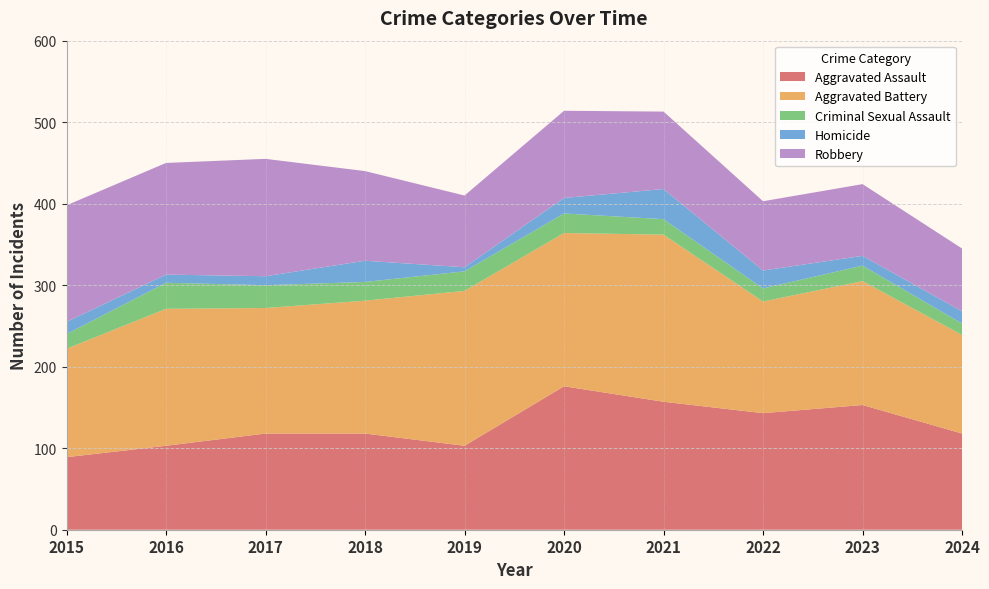

Reading left to right, list all the values displayed in this chart.

Aggravated Assault: 2015=89	2016=103	2017=118	2018=118	2019=103	2020=176	2021=157	2022=143	2023=153	2024=118
Aggravated Battery: 2015=133	2016=168	2017=154	2018=163	2019=190	2020=188	2021=205	2022=137	2023=152	2024=121
Criminal Sexual Assault: 2015=18	2016=32	2017=28	2018=23	2019=24	2020=24	2021=19	2022=16	2023=19	2024=14
Homicide: 2015=15	2016=10	2017=11	2018=26	2019=5	2020=19	2021=37	2022=22	2023=12	2024=15
Robbery: 2015=143	2016=137	2017=144	2018=110	2019=88	2020=107	2021=95	2022=85	2023=88	2024=77